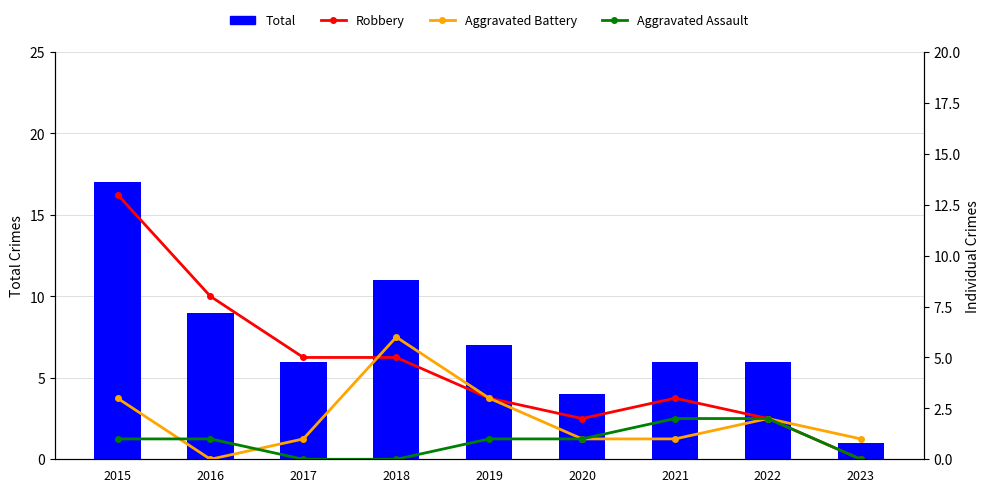

Reading left to right, extract all data points from this chart.

Total: 2015=17	2016=9	2017=6	2018=11	2019=7	2020=4	2021=6	2022=6	2023=1
Robbery: 2015=13	2016=8	2017=5	2018=5	2019=3	2020=2	2021=3	2022=2	2023=0
Aggravated Battery: 2015=3	2016=0	2017=1	2018=6	2019=3	2020=1	2021=1	2022=2	2023=1
Aggravated Assault: 2015=1	2016=1	2017=0	2018=0	2019=1	2020=1	2021=2	2022=2	2023=0